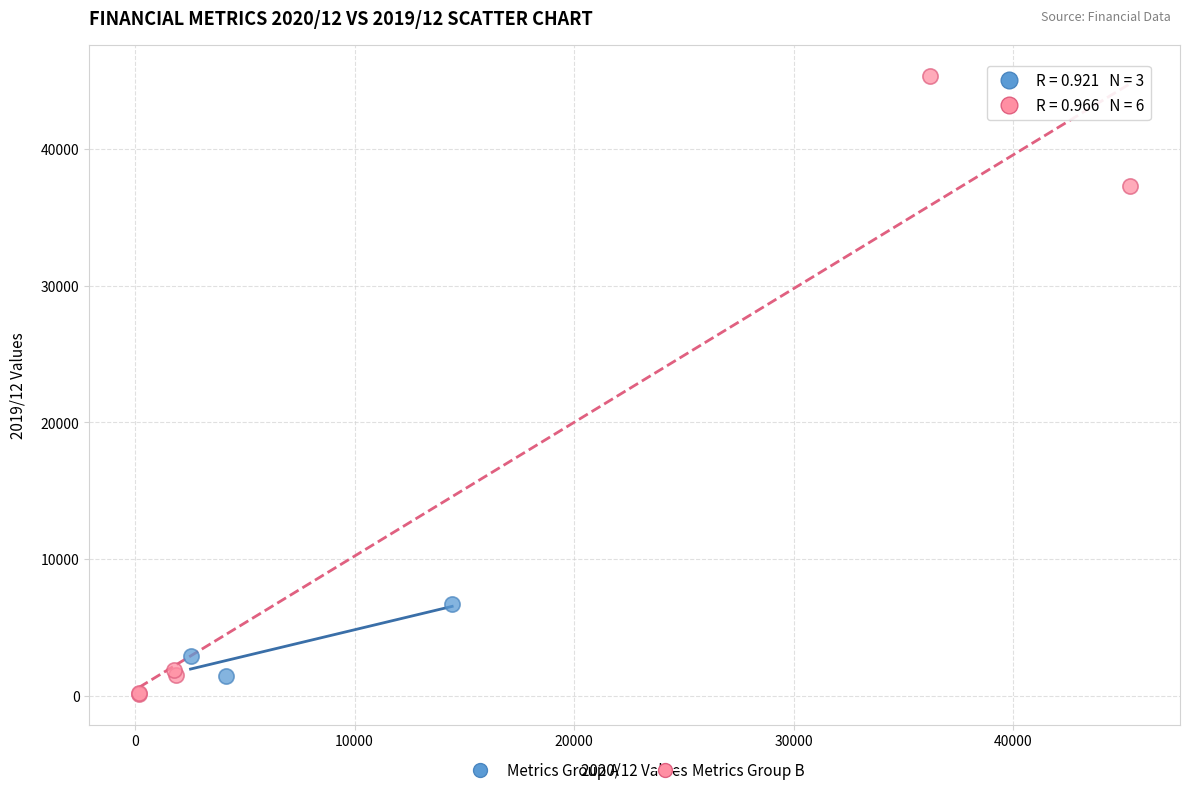

Which series has the largest Y range (max minus min)?

Metrics Group B